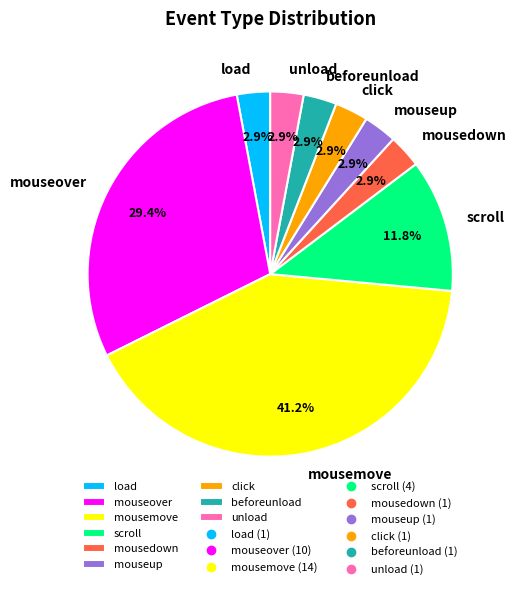

What is the largest slice in the pie chart?

mousemove